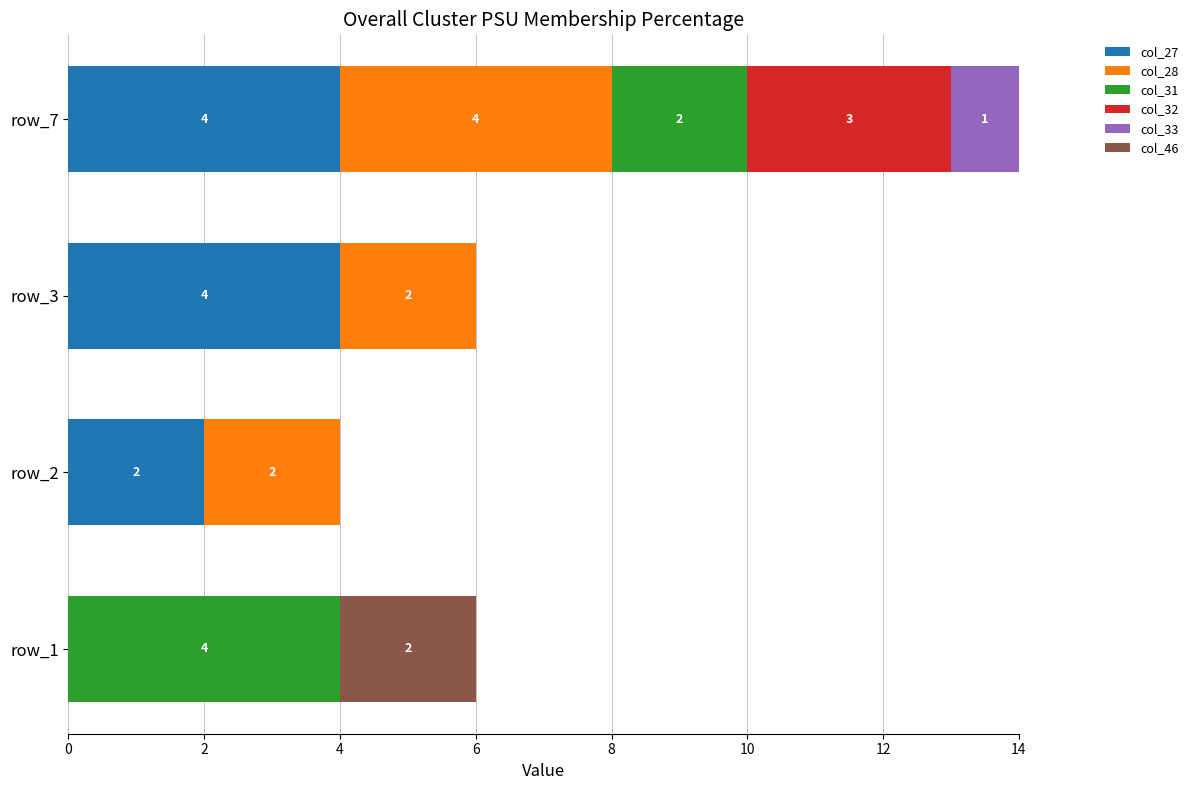

How many categories are shown in the chart?

4